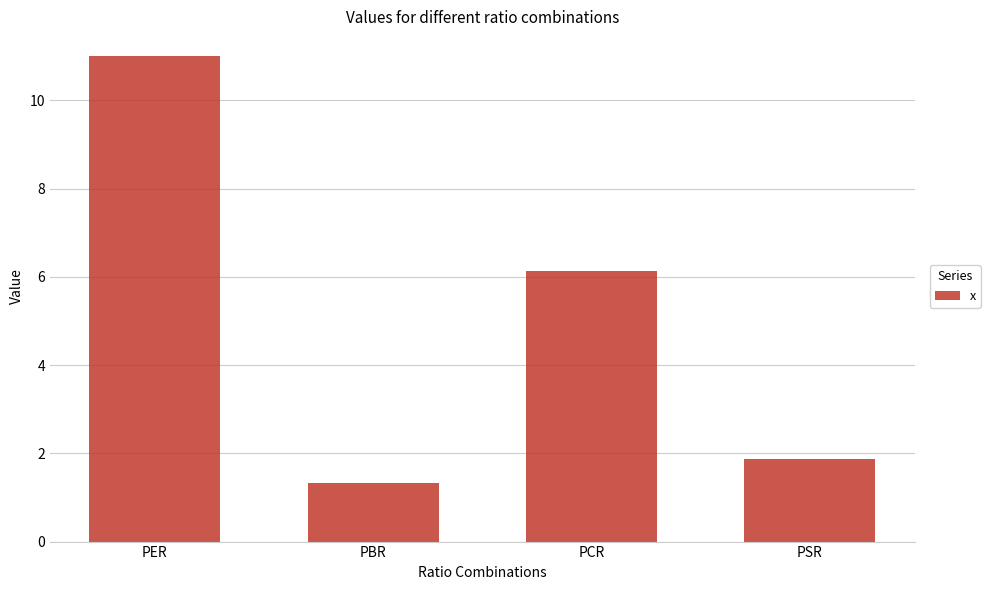

What is the change in value from PER to PBR?

-9.7